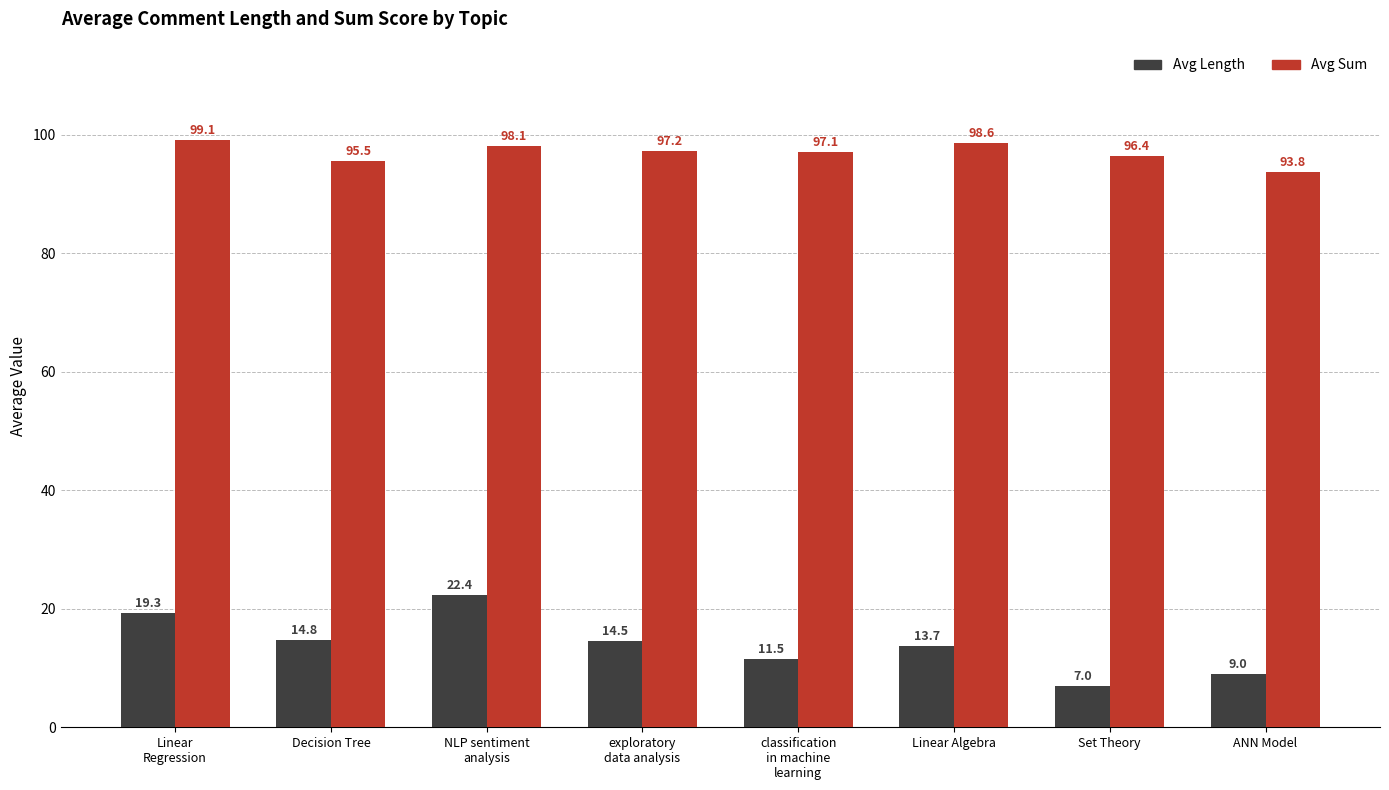

At which label does Avg Length reach its peak?

NLP sentiment
analysis